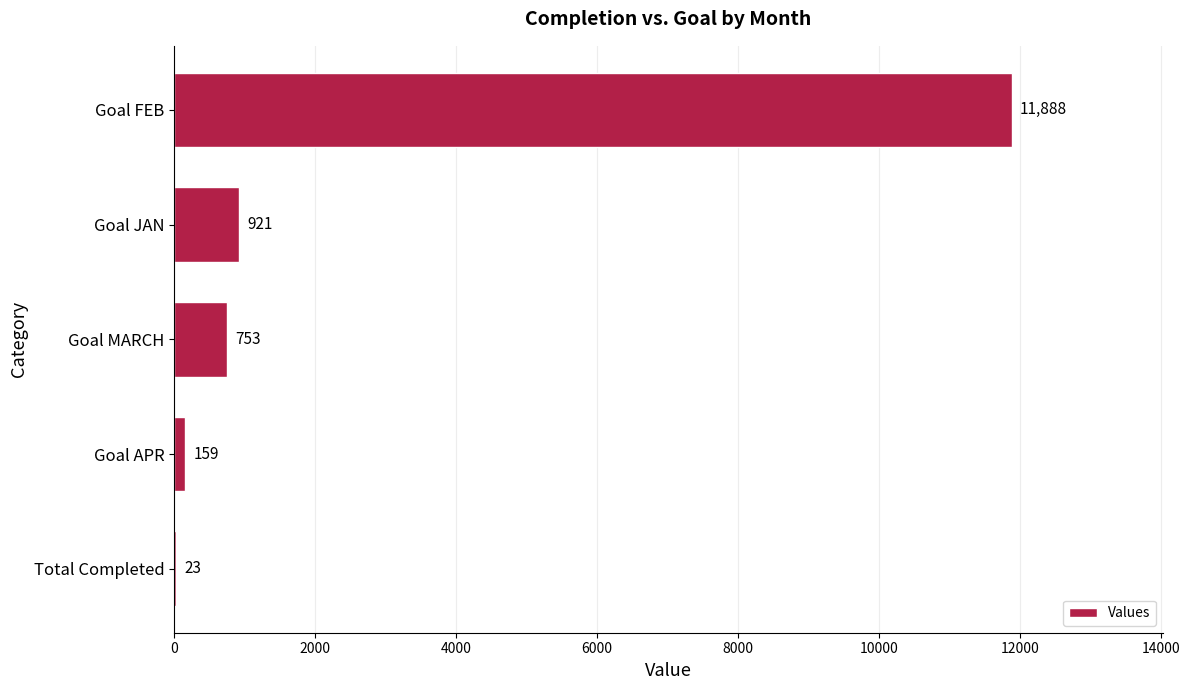

What is the sum of all values?

13744